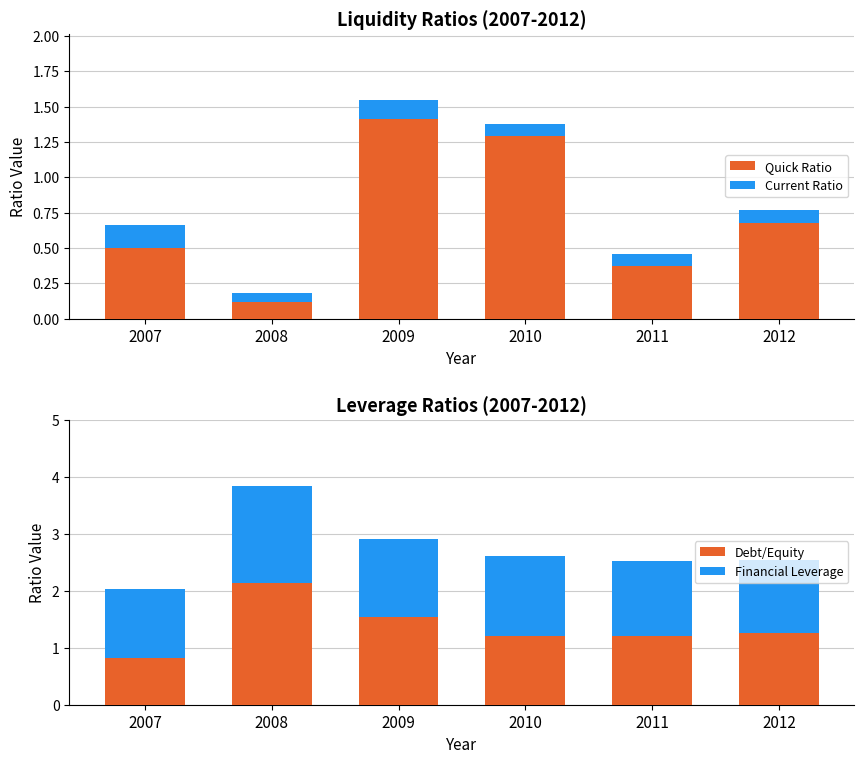

What is the difference between the maximum and minimum values in the Quick Ratio series?

1.3